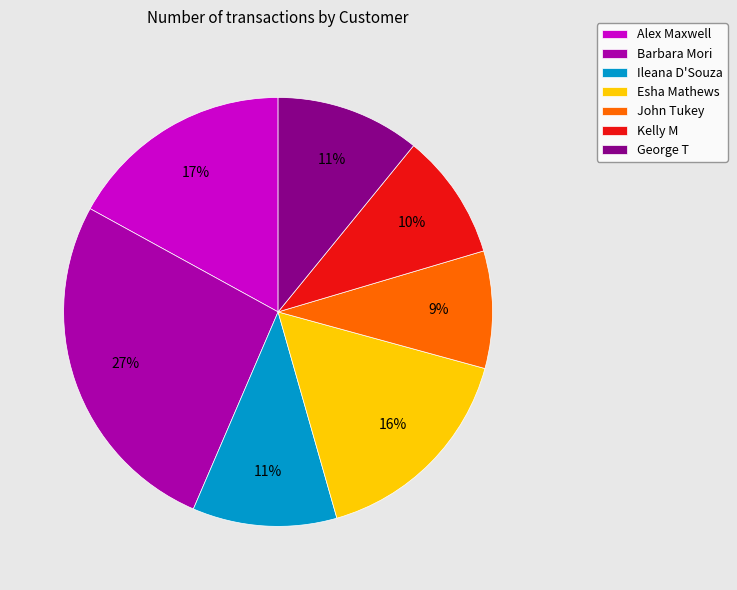

Which has a higher value, John Tukey or Kelly M?

Kelly M